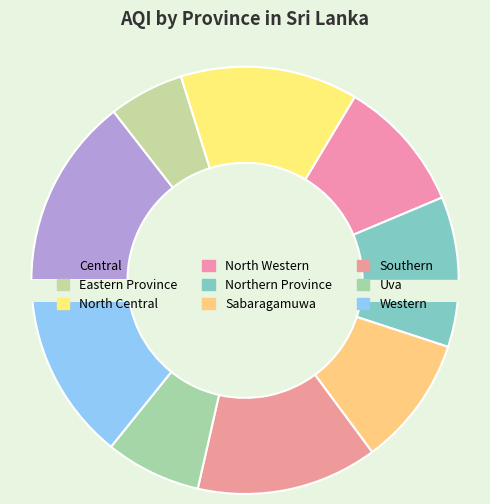

What percentage is the Western slice, to the nearest percent?

14%